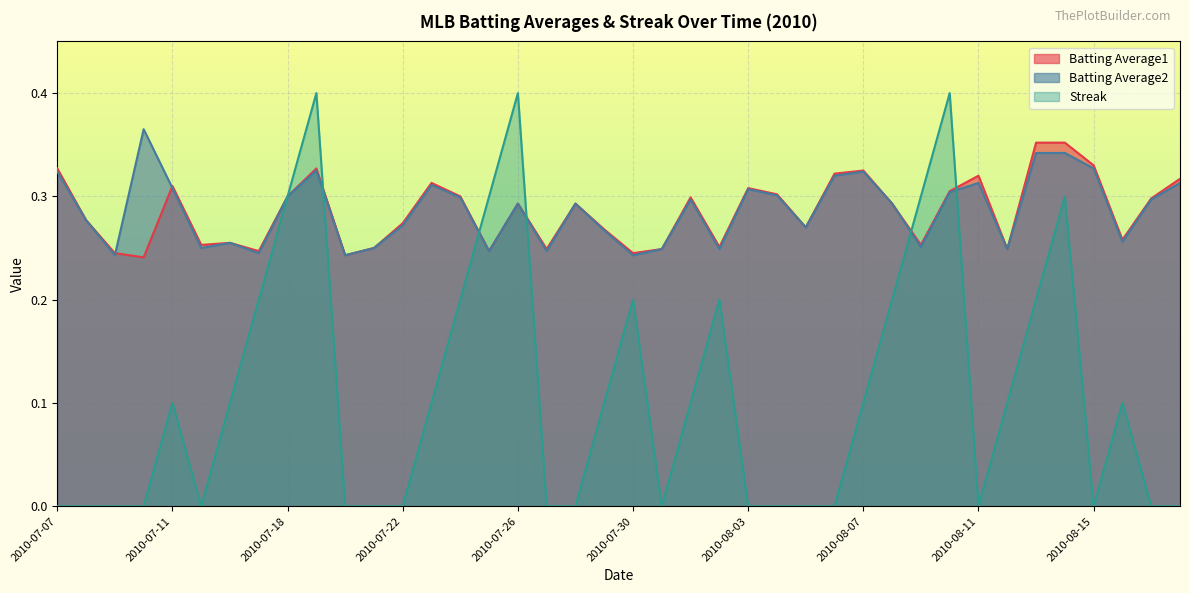

List the series in order of their peak value, lowest first.

Batting Average1, Batting Average2, Streak